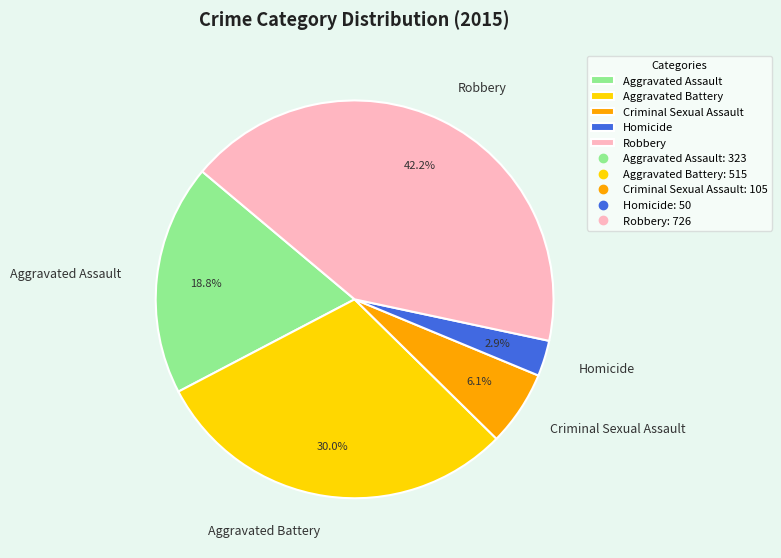

Is there any slice that represents more than half of the pie?

No